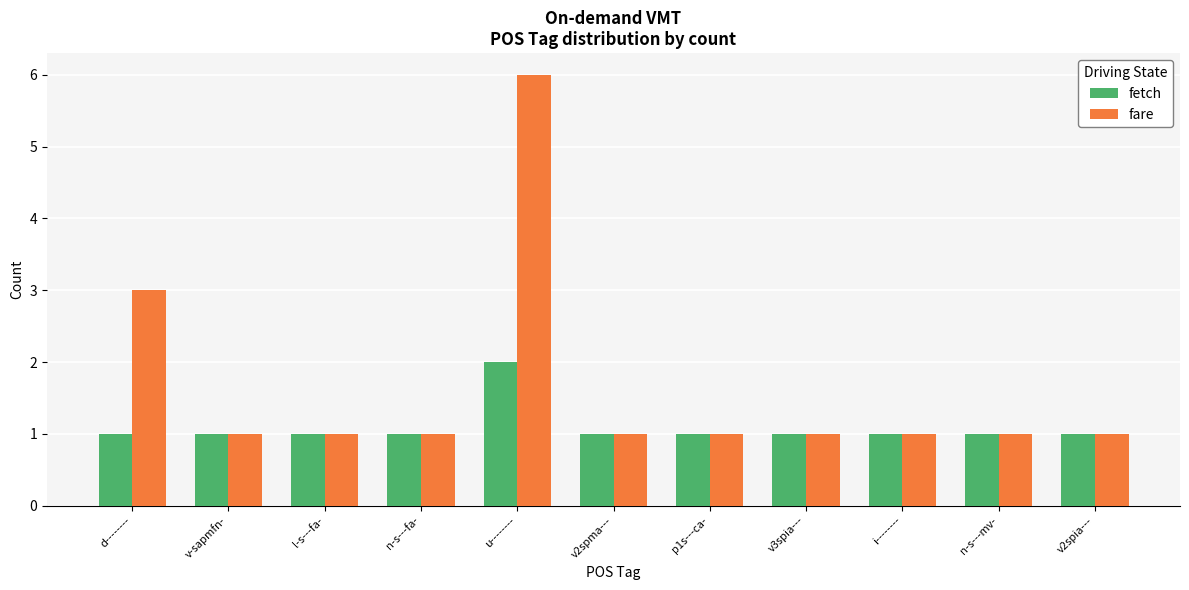

How many categories are shown in the chart?

11